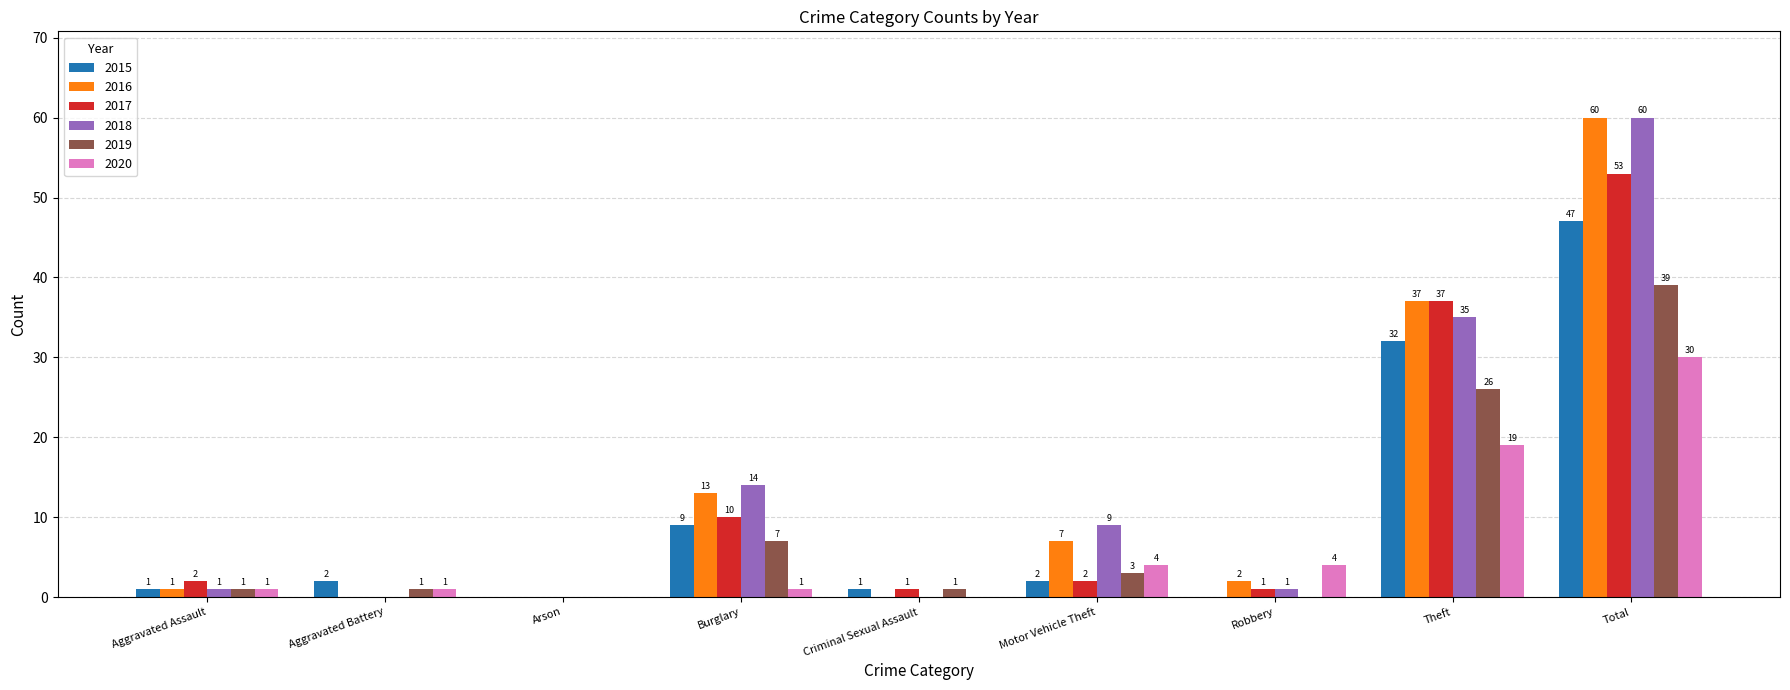

What is the sum of the 2015 values at Aggravated Assault and Motor Vehicle Theft?

3